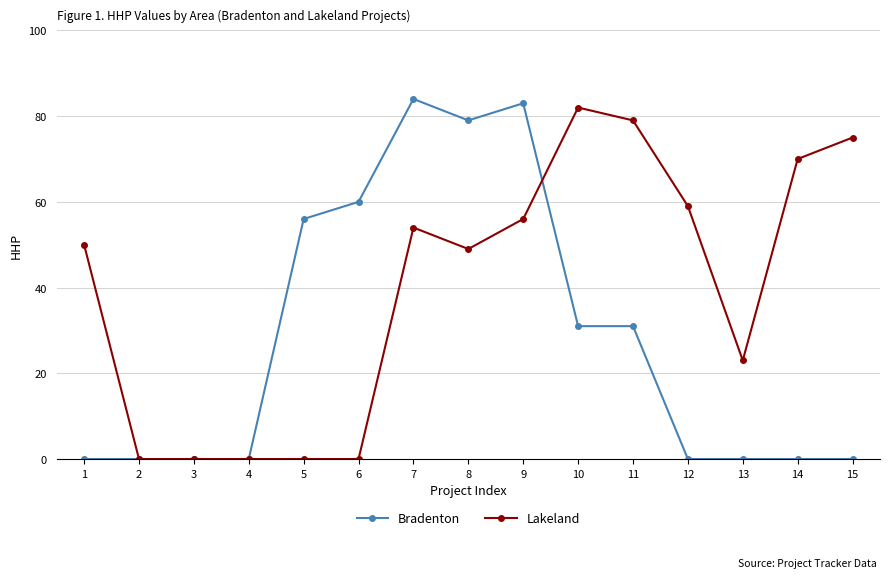

True or false: Bradenton has more than 0 interior local peaks.

True